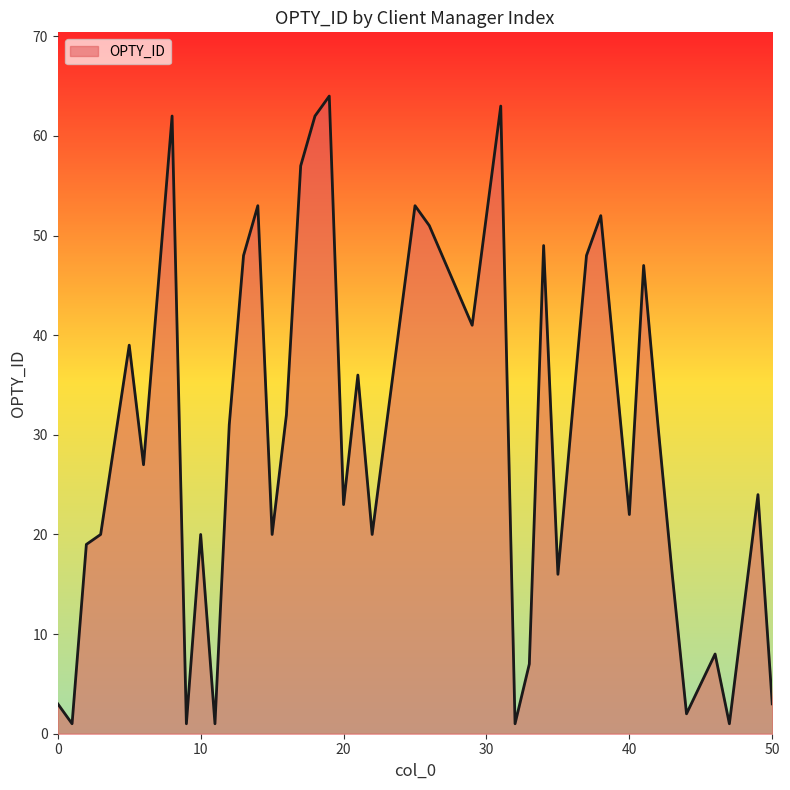

What is the greatest value displayed?

64